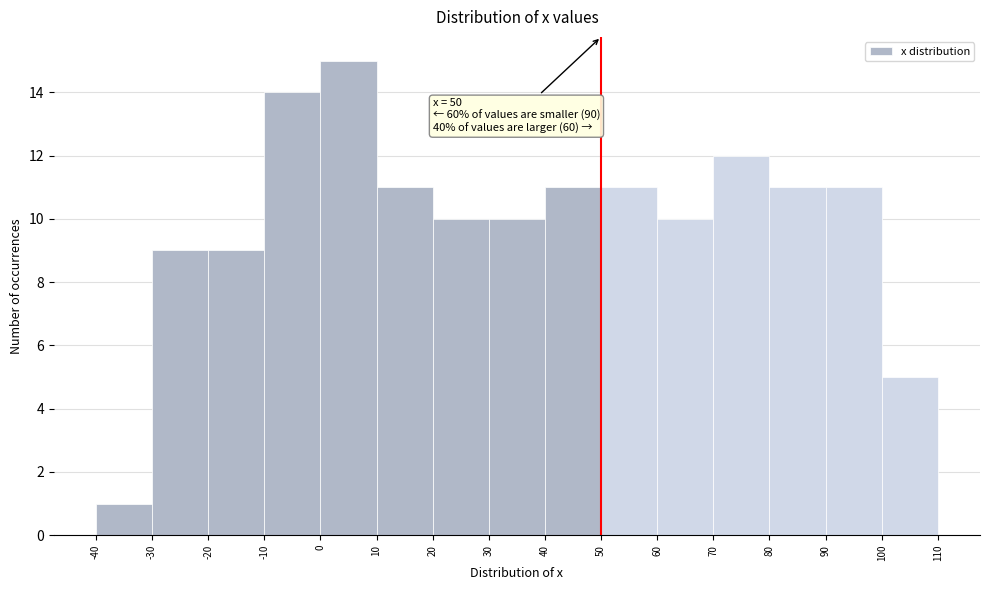

Which range on the x-axis has the tallest bar?

0 to 10